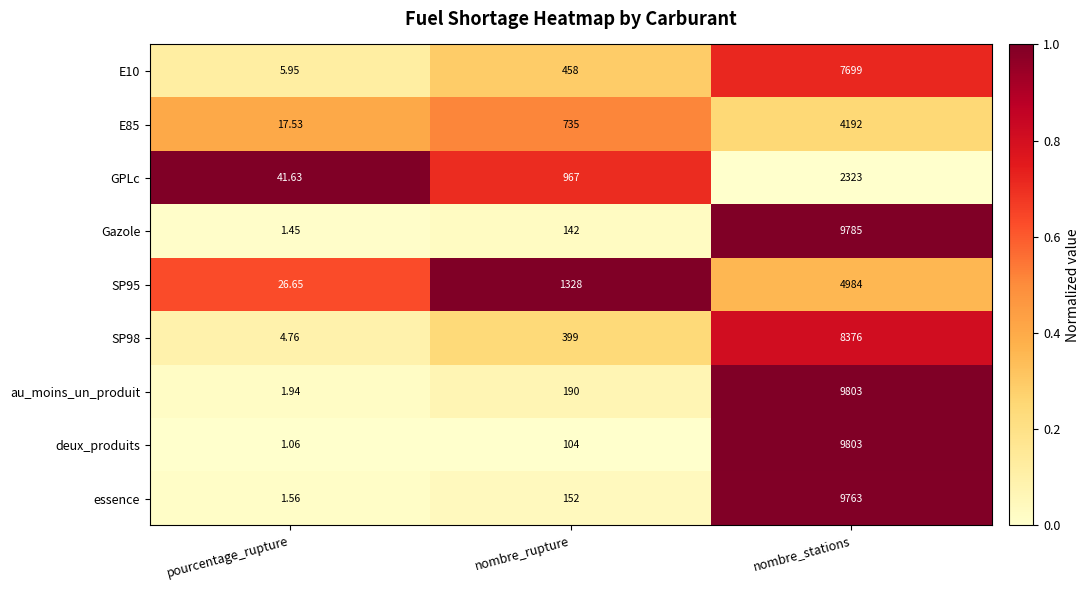

At which category is the sum across all series the highest?

nombre_stations